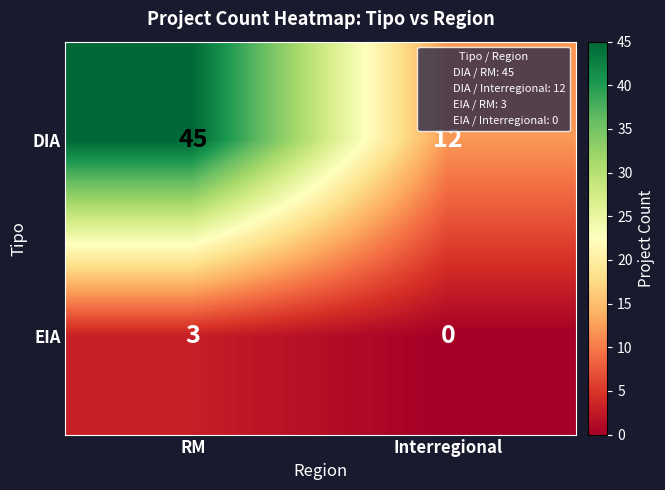

Which series has the largest total across all categories?

DIA